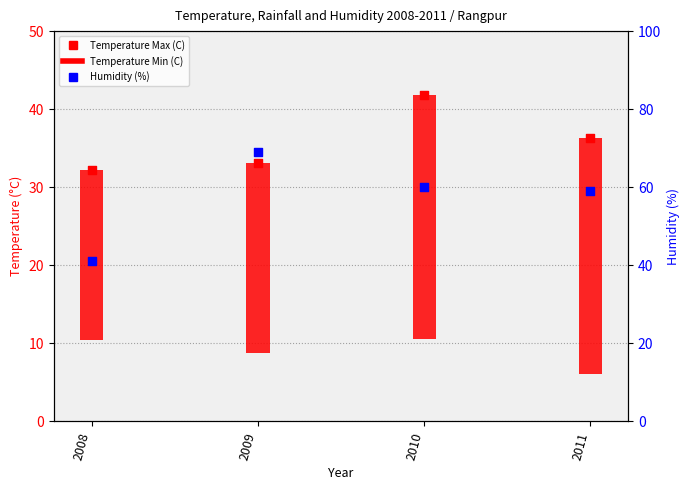

Which series has the largest total across all categories?

Humidity (%)